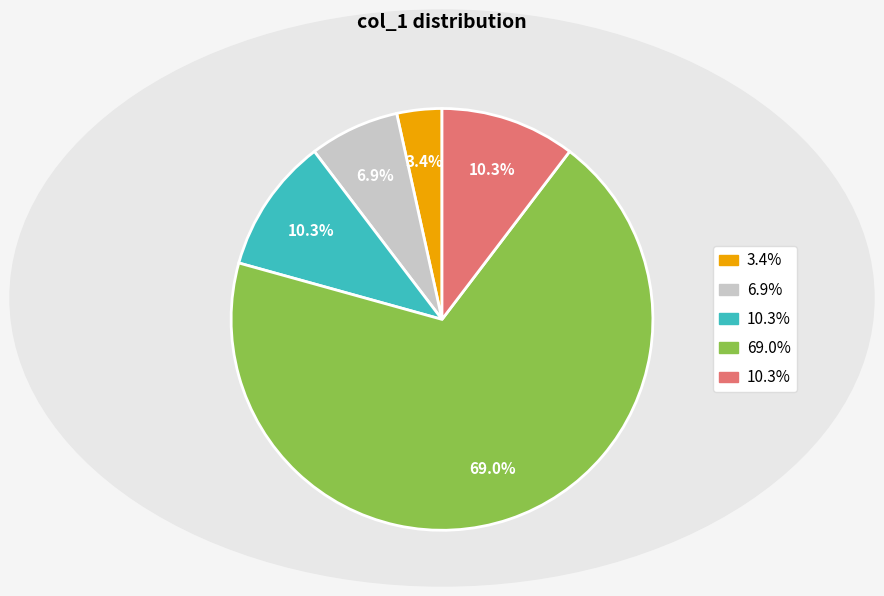

Does any single category account for the majority?

Yes